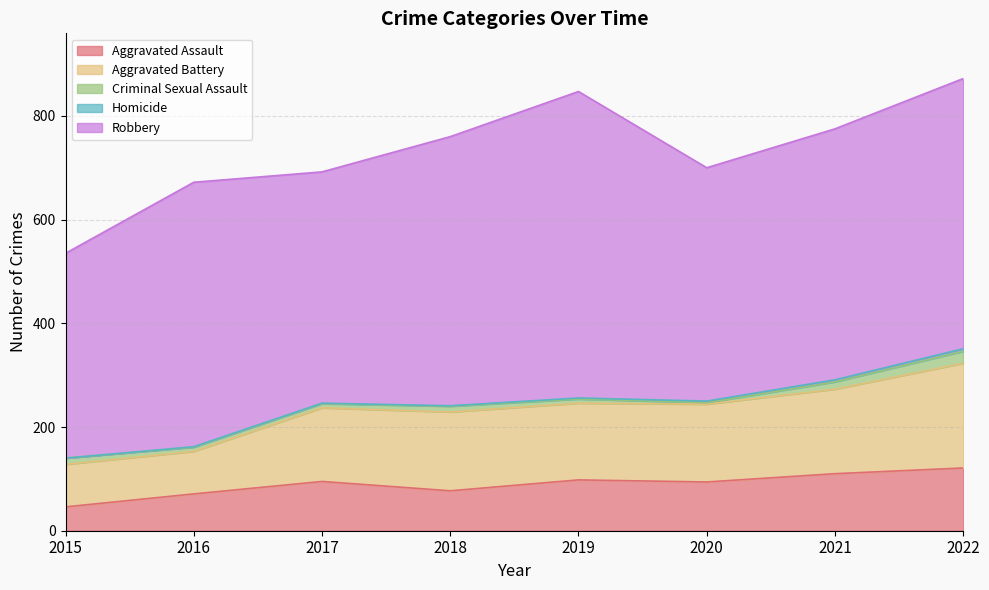

List the series in order of their peak value, highest first.

Robbery, Aggravated Battery, Aggravated Assault, Criminal Sexual Assault, Homicide